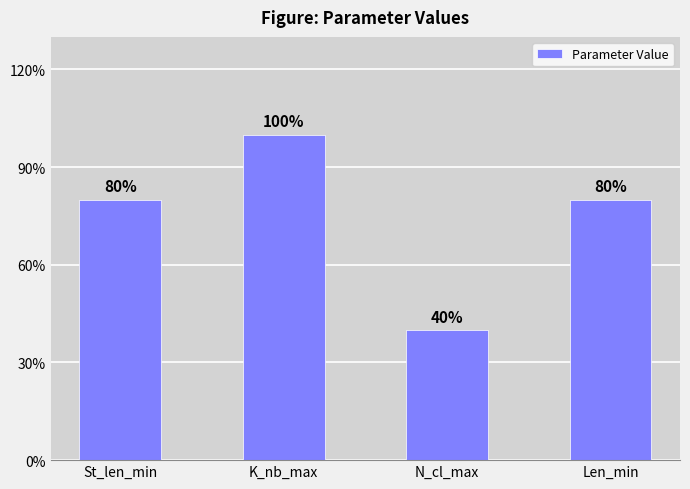

What position from the right is K_nb_max?

3